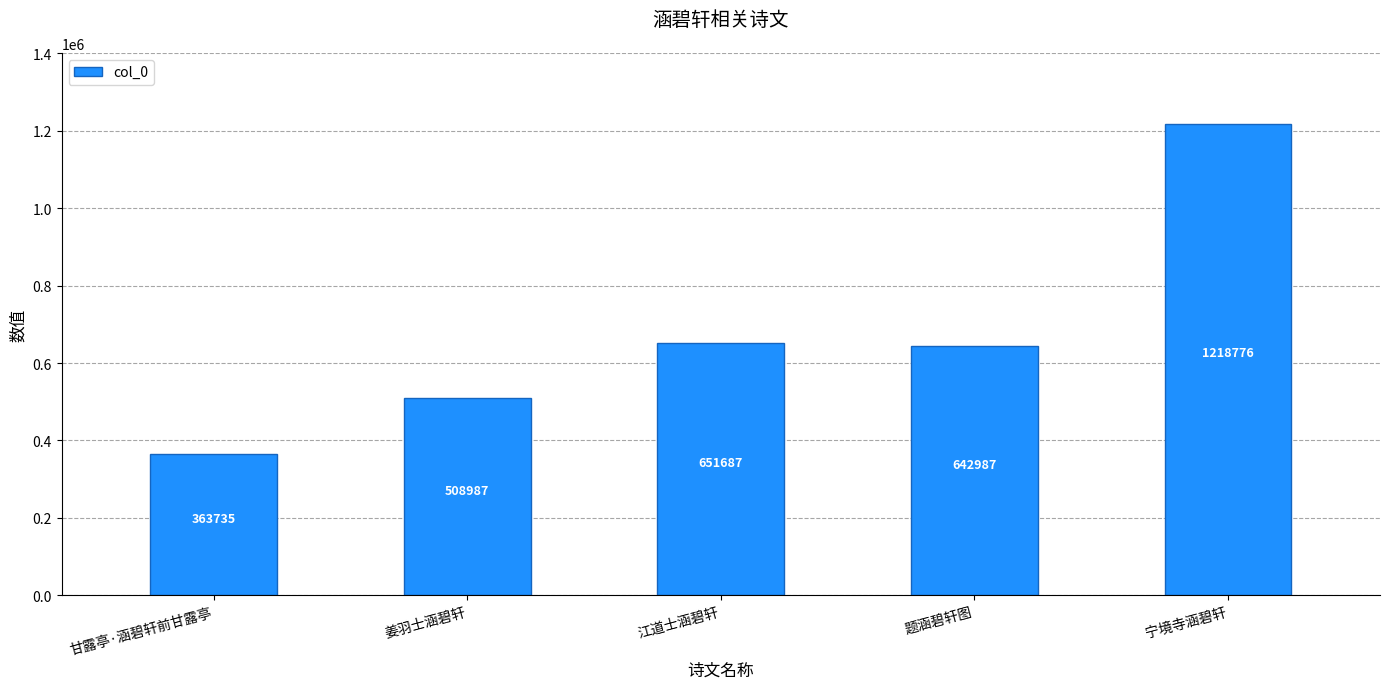

At which label does the data first exceed 642987?

江道士涵碧轩